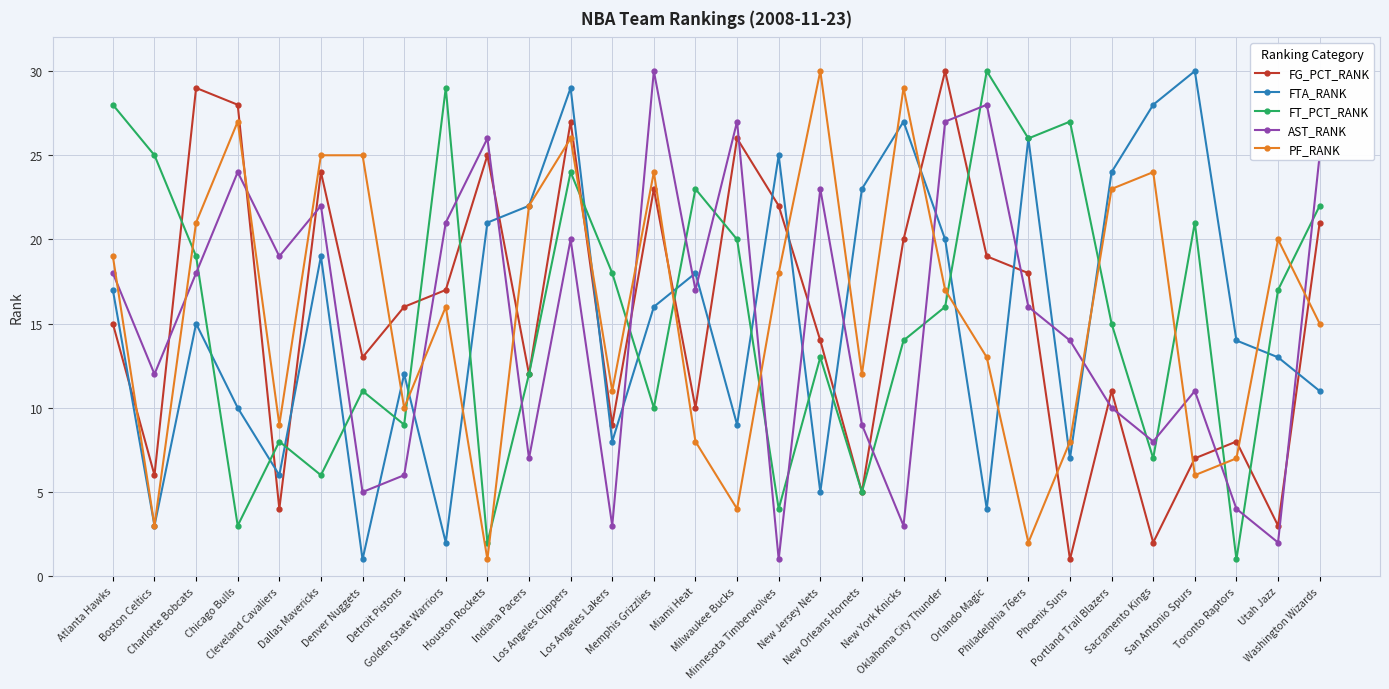

True or false: AST_RANK and FT_PCT_RANK cross at least once.

True